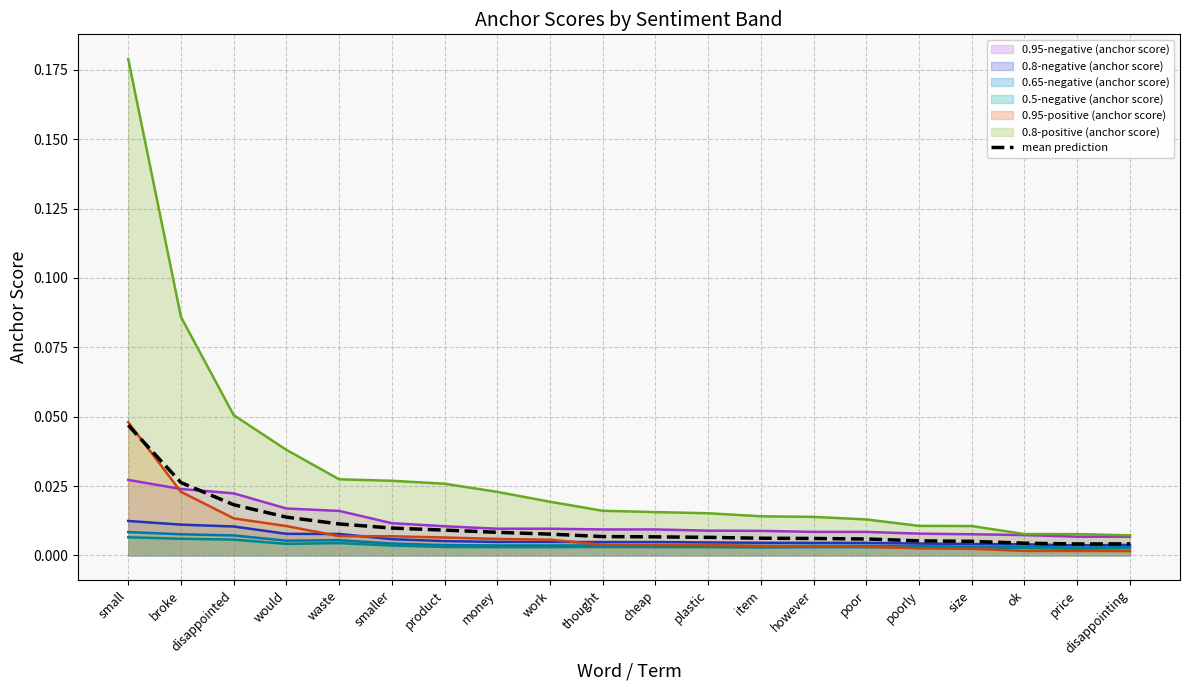

Is it true that the value at waste is 0.0?

False